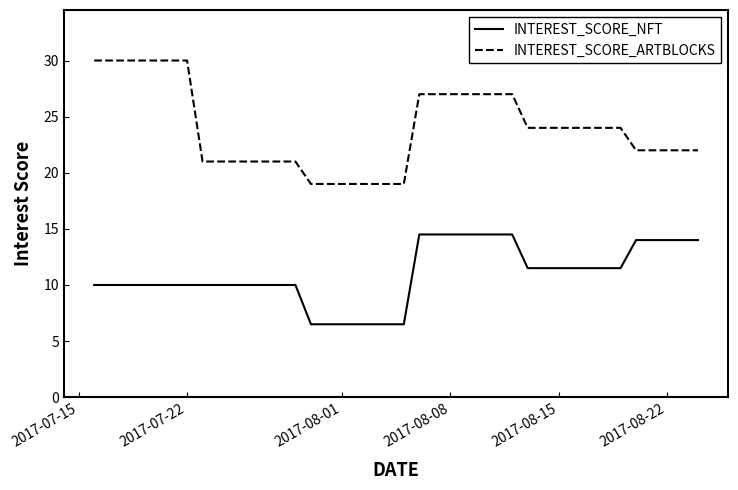

True or false: INTEREST_SCORE_NFT and INTEREST_SCORE_ARTBLOCKS cross at least once.

False